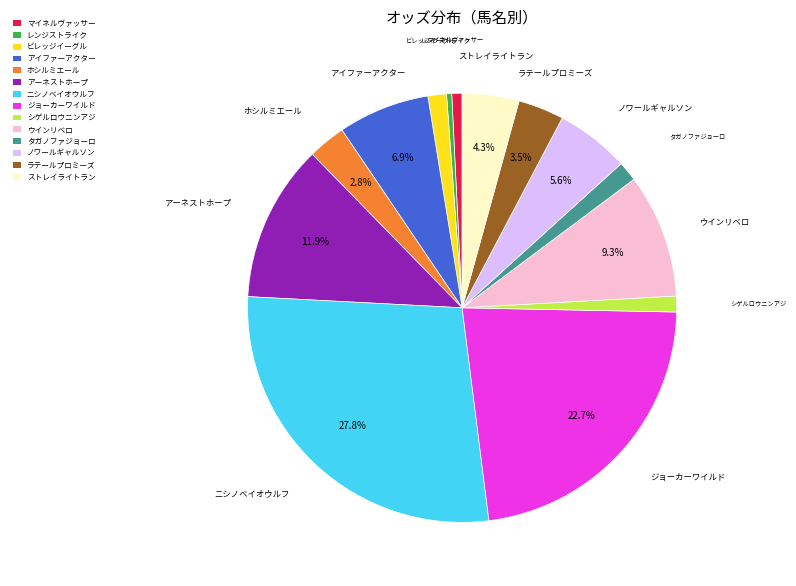

Approximately how many times larger is the value at ストレイライトラン compared to ニシノベイオウルフ?

0.2